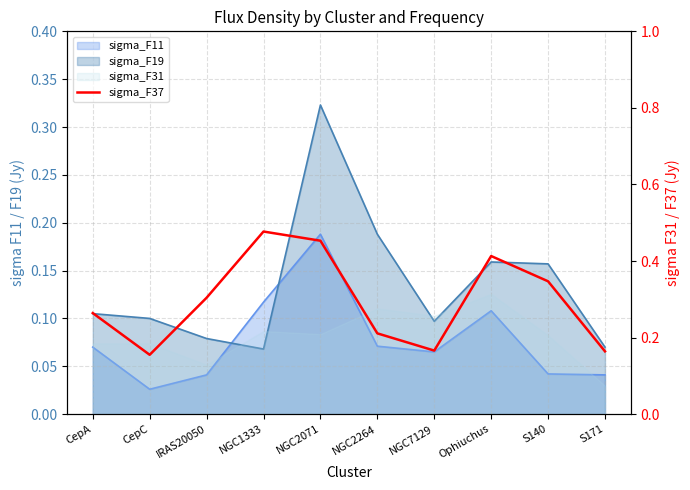

What position from the left is S171?

10